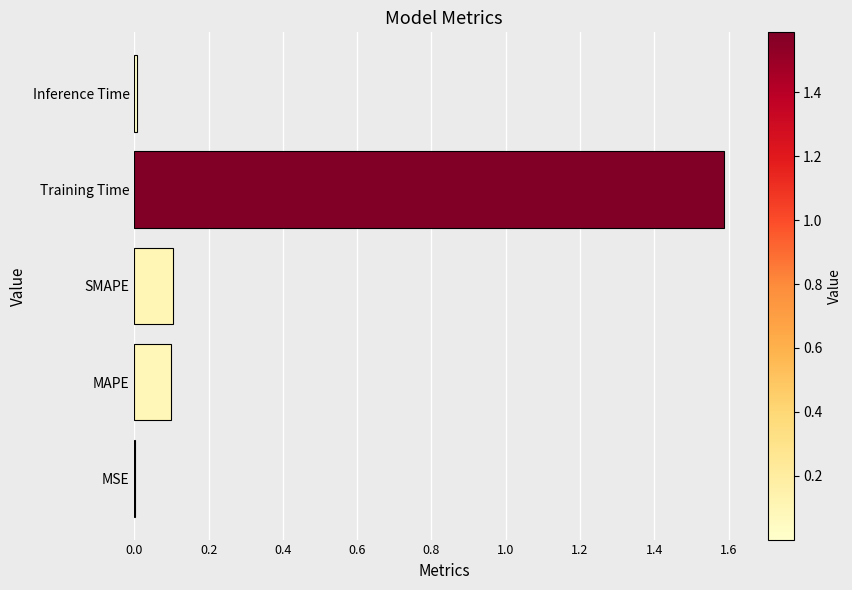

What is the maximum value shown in the chart?

1.6